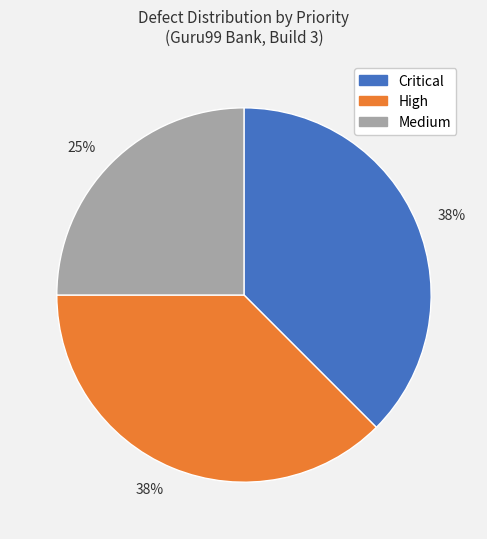

To the nearest percent, what is the average slice percentage?

33%